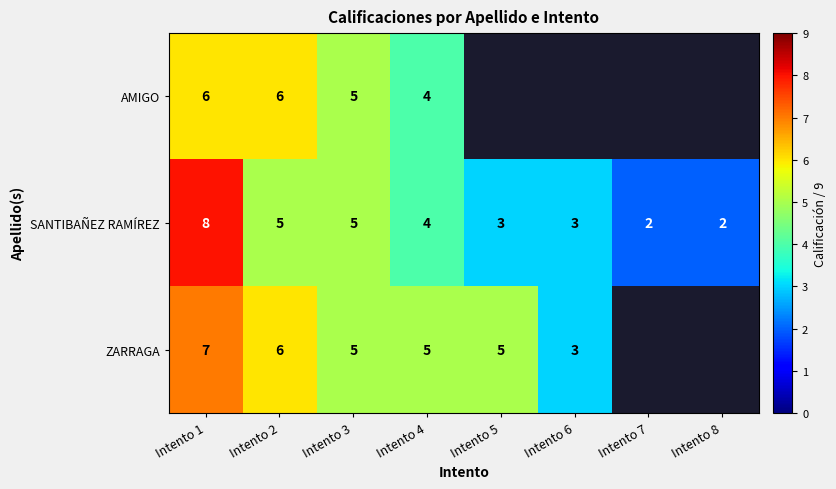

Read the SANTIBAÑEZ RAMÍREZ value at Intento 6.

3